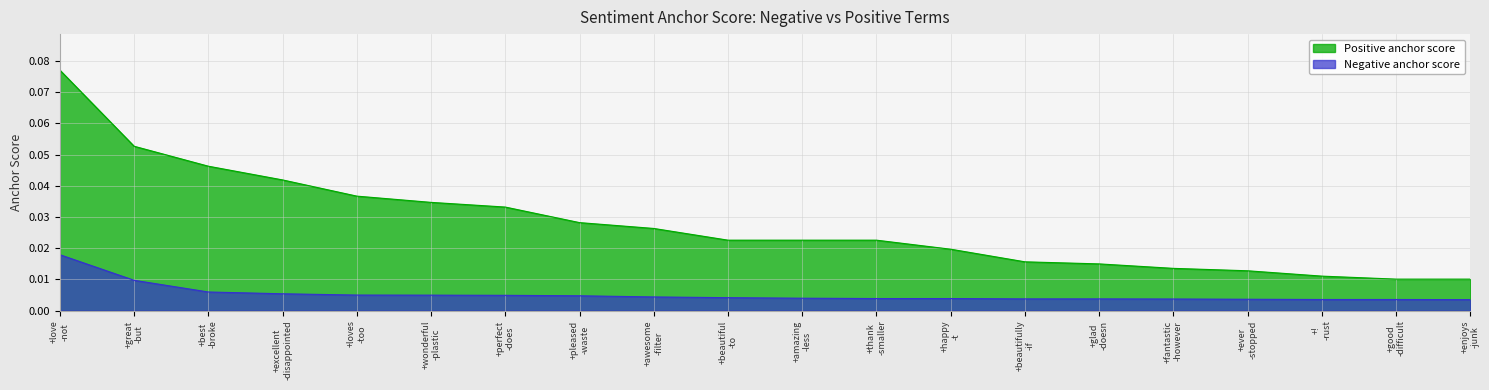

What is the label of the 6th point from the left?

+wonderful
-plastic